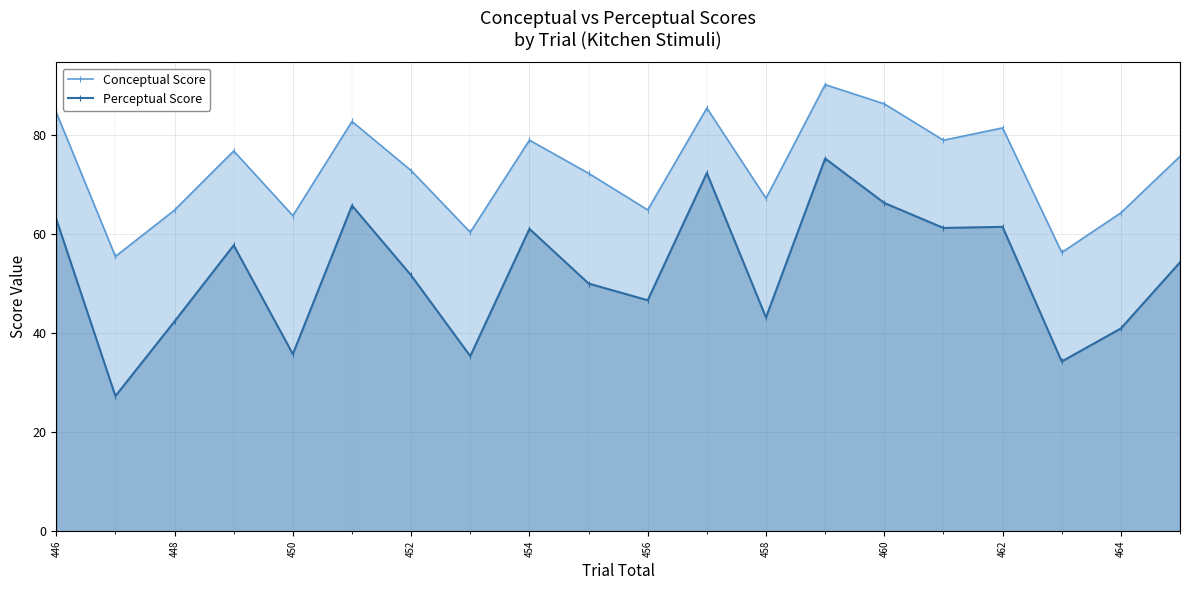

What is the total value across all series at 456?

111.5